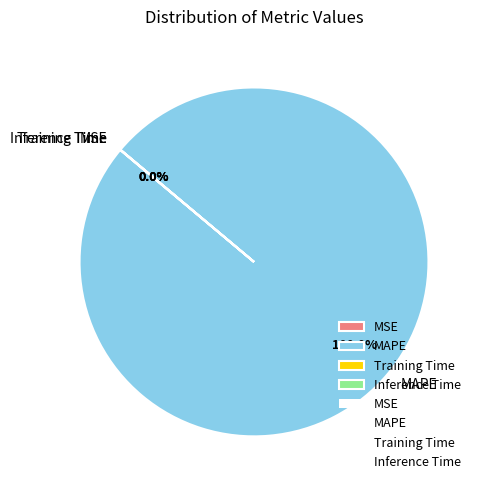

Is there a majority slice in this chart?

Yes